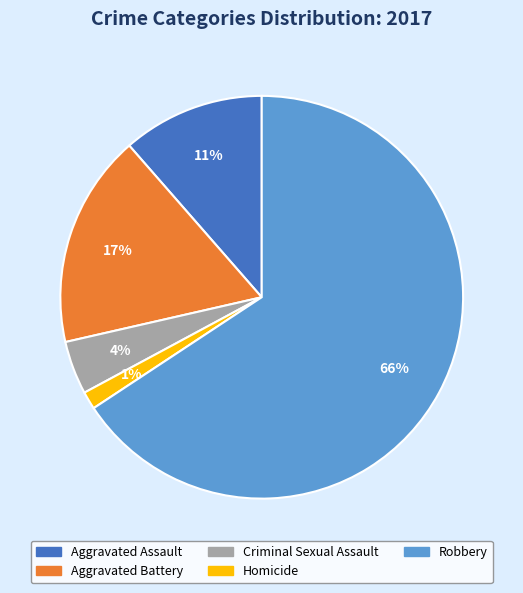

Which slice is the largest?

Robbery